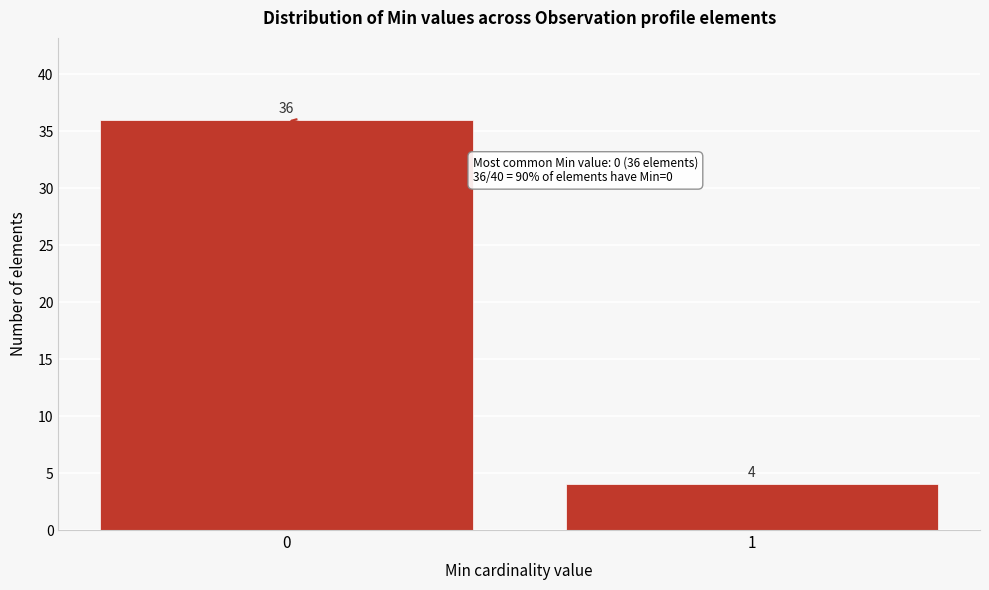

Reading right to left, transcribe all the data shown in this chart.

1=4	0=36